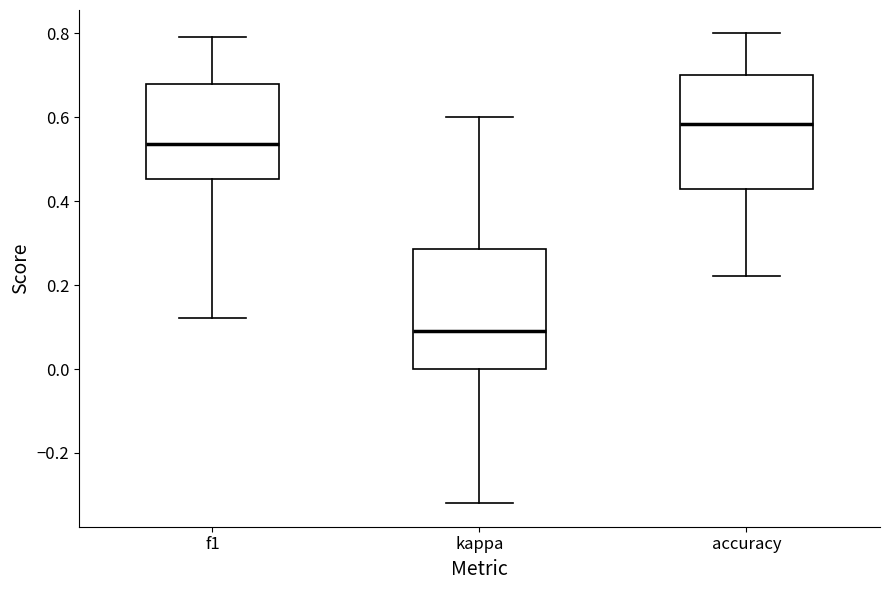

Reading left to right, read every box against the y-axis: the position of its median line, the range the box covers, and the ends of its whiskers. The values are not printed on the chart, so give them approximately, as read against the axis.

f1: median 0.54, box 0.46 to 0.68, whiskers 0.12 to 0.80
kappa: median 0.10, box 0.00 to 0.28, whiskers -0.32 to 0.60
accuracy: median 0.58, box 0.42 to 0.70, whiskers 0.22 to 0.80